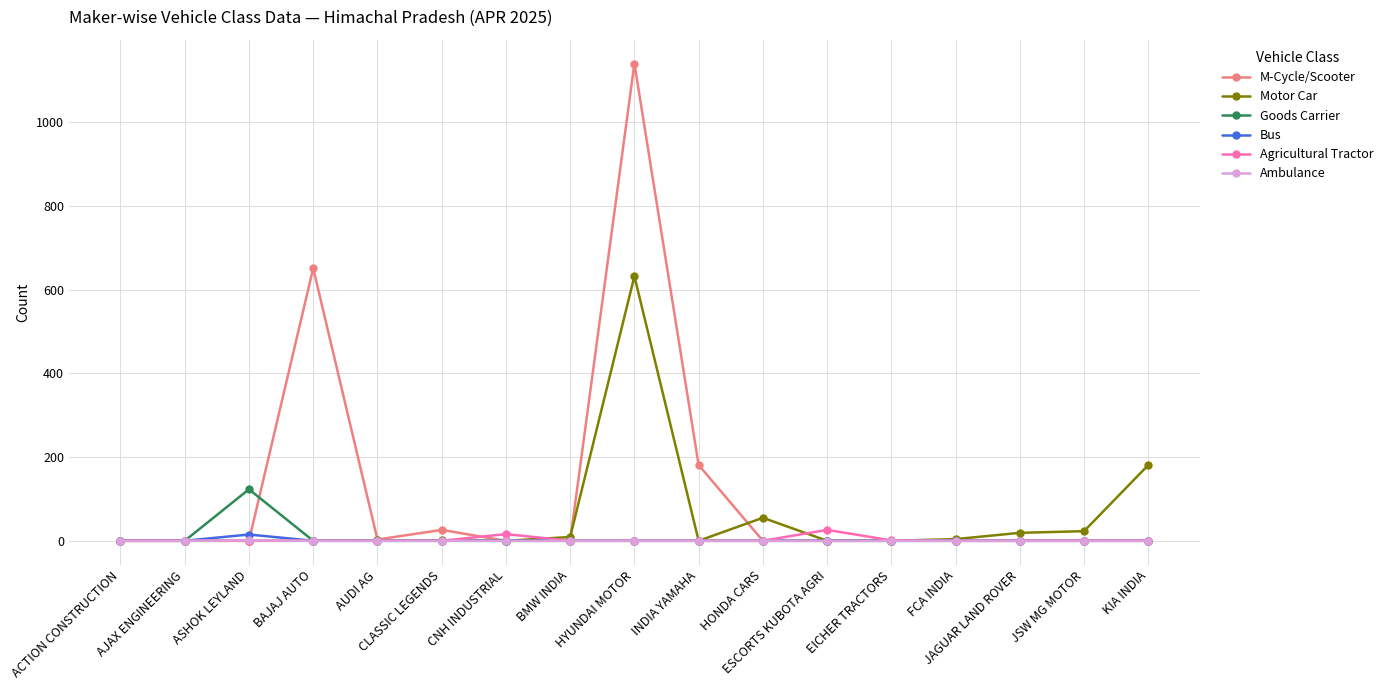

What is the difference between the maximum and minimum values in the Agricultural Tractor series?

26